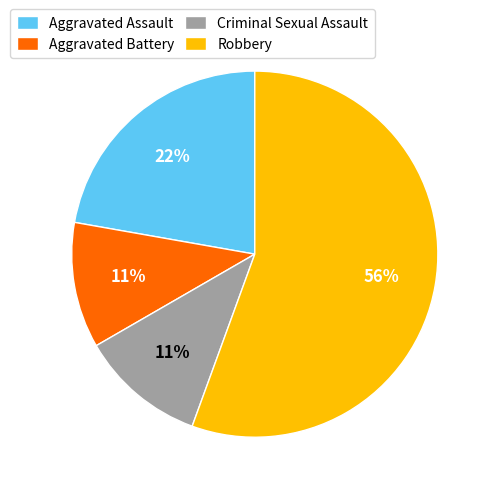

Is there a majority slice in this chart?

Yes